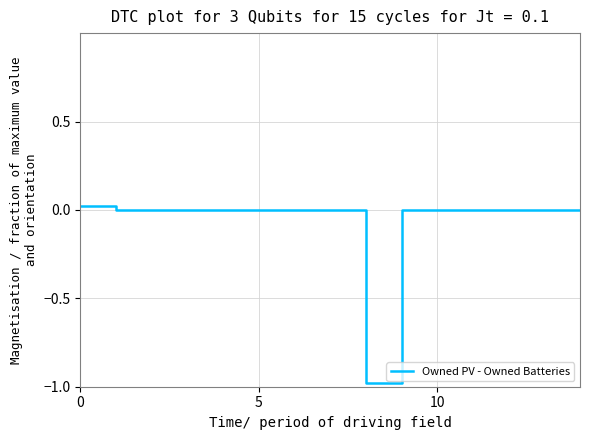

How many lines are shown in the chart?

1